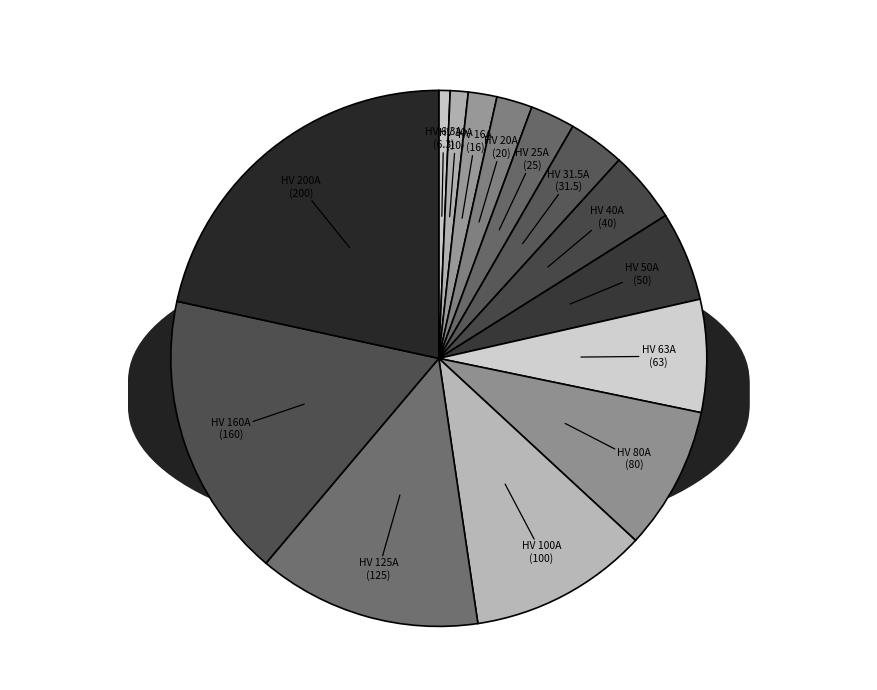

Combined, do HV 20A and HV 160A account for over 50%?

No